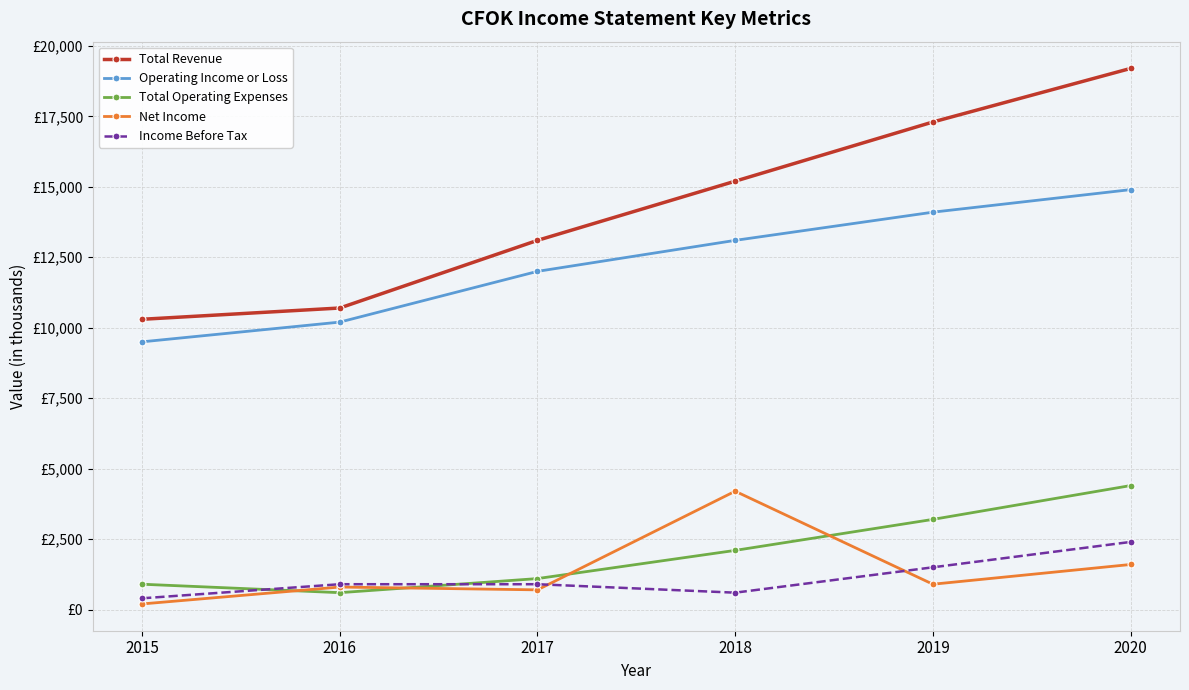

Rank the series at 2015 from highest to lowest value.

Total Revenue, Operating Income or Loss, Total Operating Expenses, Income Before Tax, Net Income